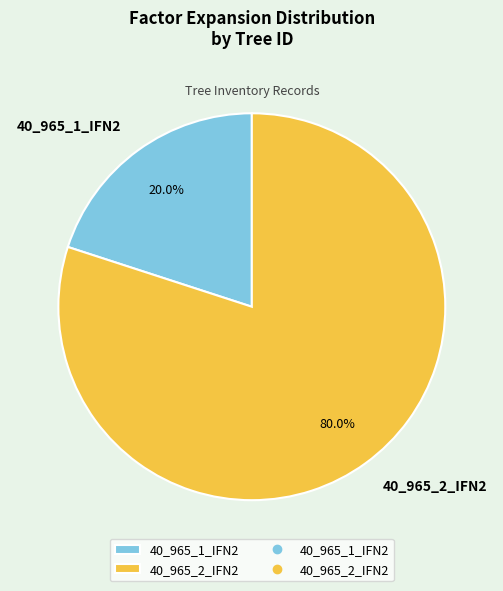

How many slices are in this pie chart?

2